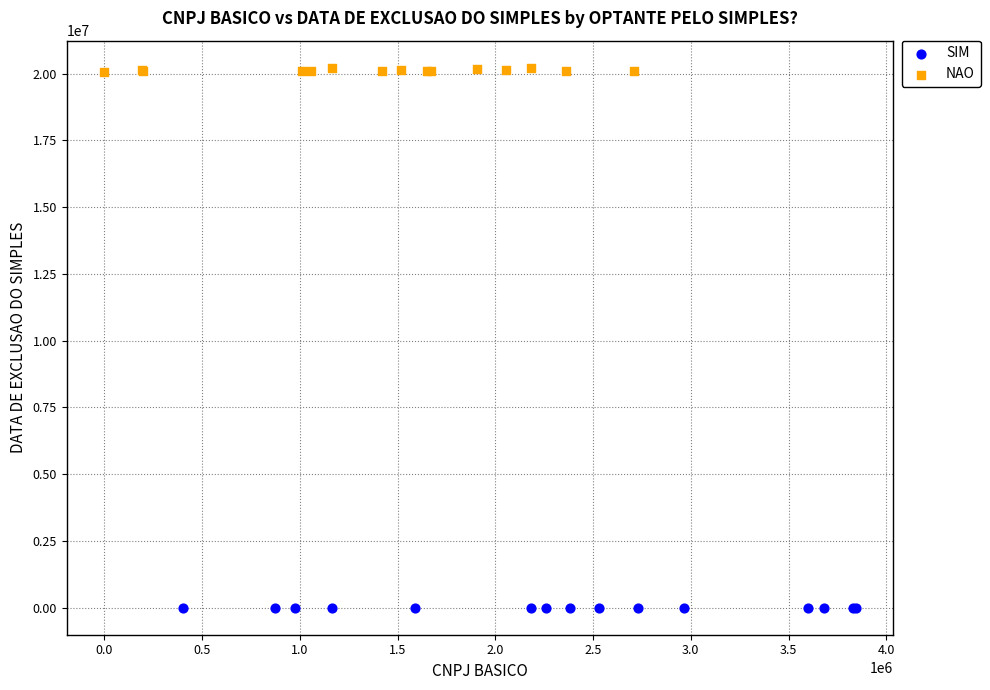

Which series contains the lowest Y value?

SIM